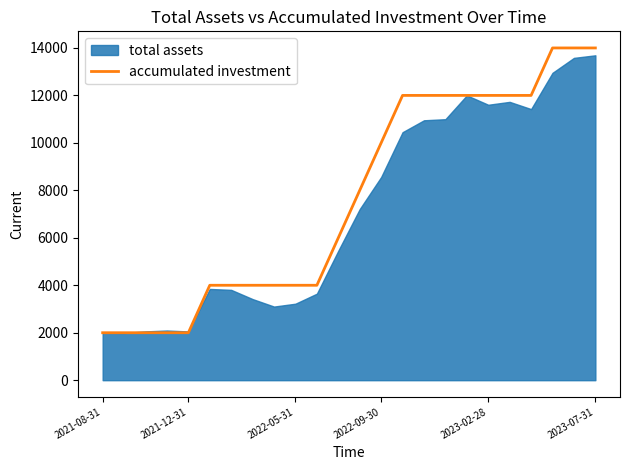

How many lines are shown in the chart?

1